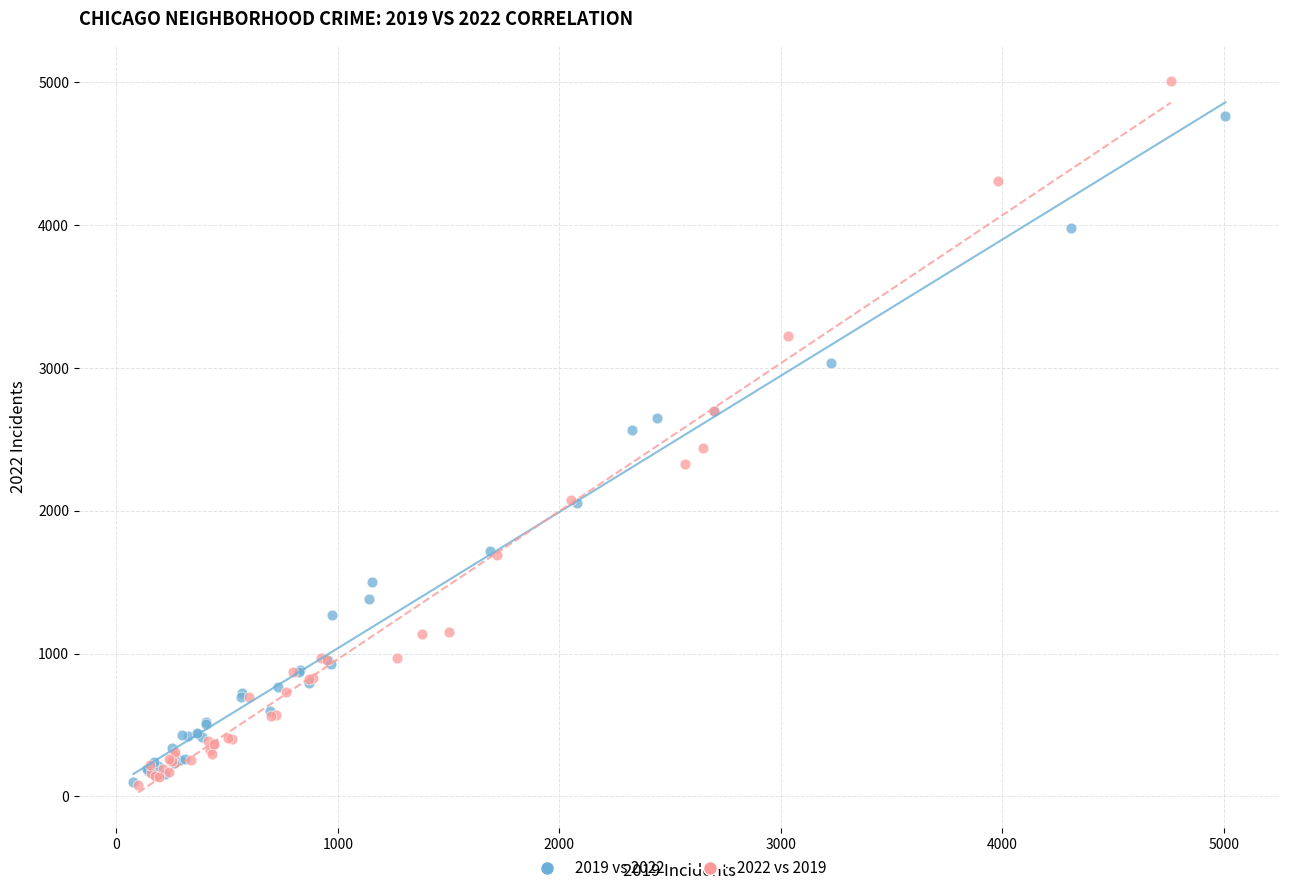

Which series has the largest Y range (max minus min)?

2022 vs 2019